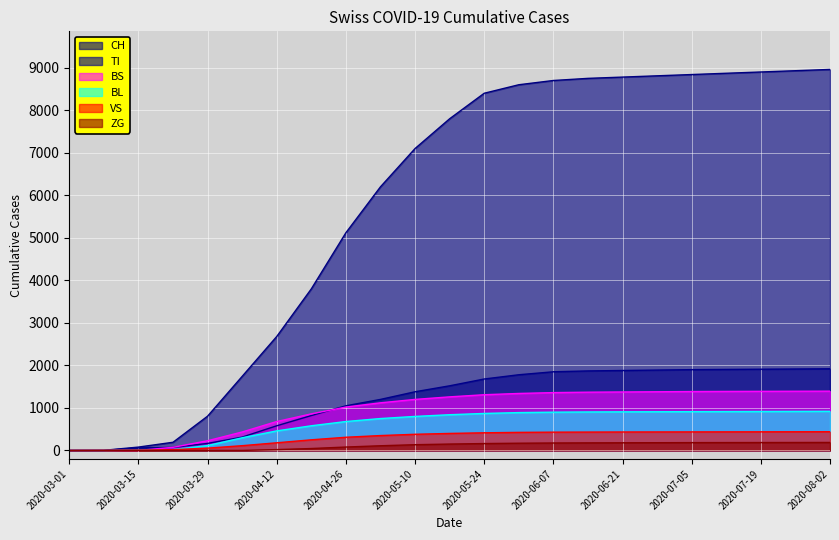

What value does the BS series have at 2020-07-05?

1385